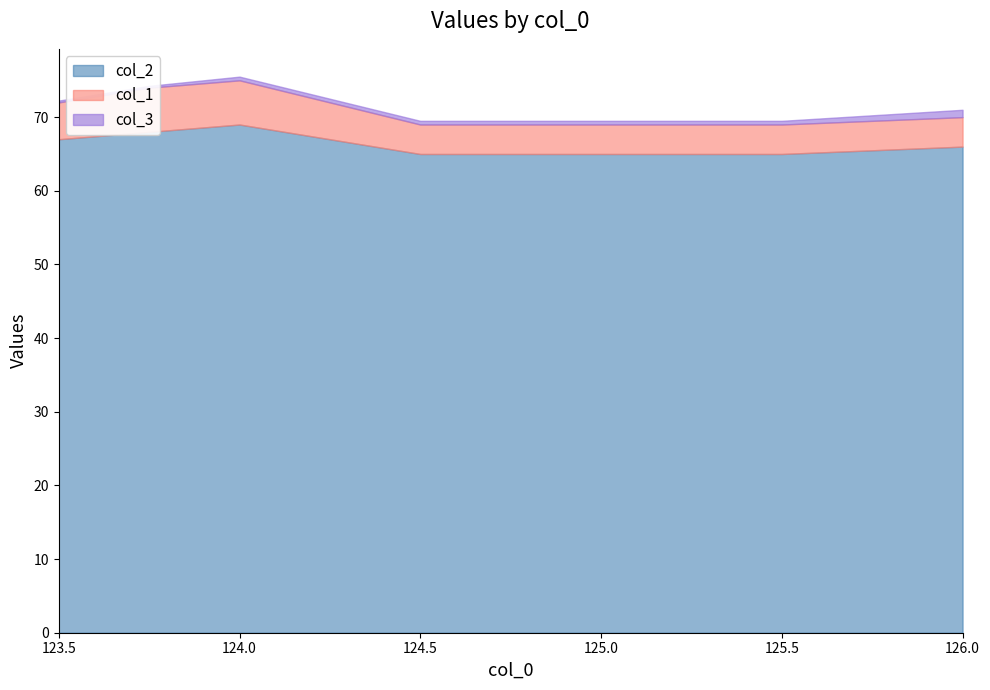

Reading left to right, list all the values displayed in this chart.

col_1: 72.0	74.0	75.0	69.0	69.0	69.0	70.0
col_2: 67.0	68.0	69.0	65.0	65.0	65.0	66.0
col_3: 0.2	0.2	0.5	0.5	0.5	0.5	1.0